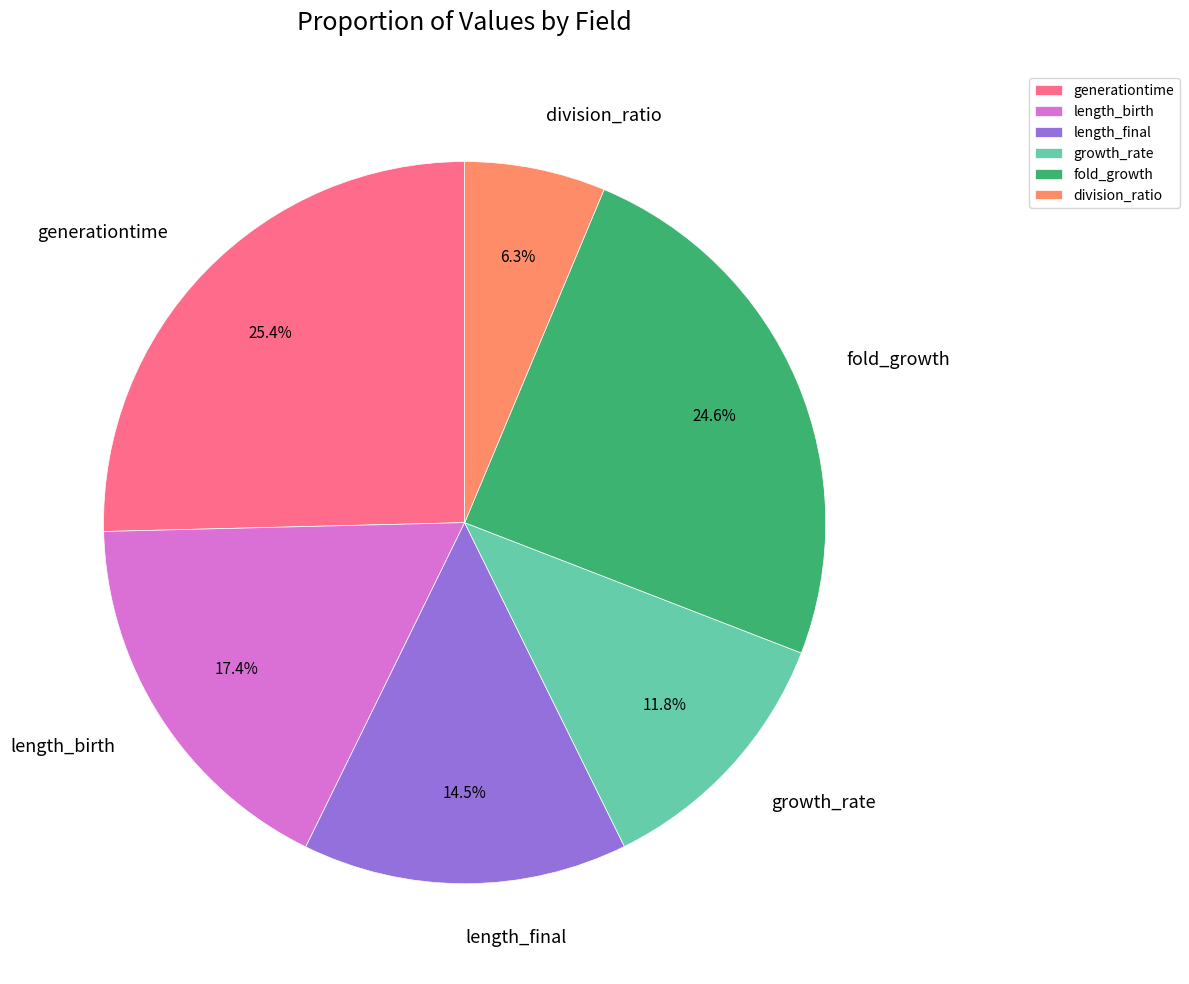

What percentage is NOT represented by length_final?

85.5%